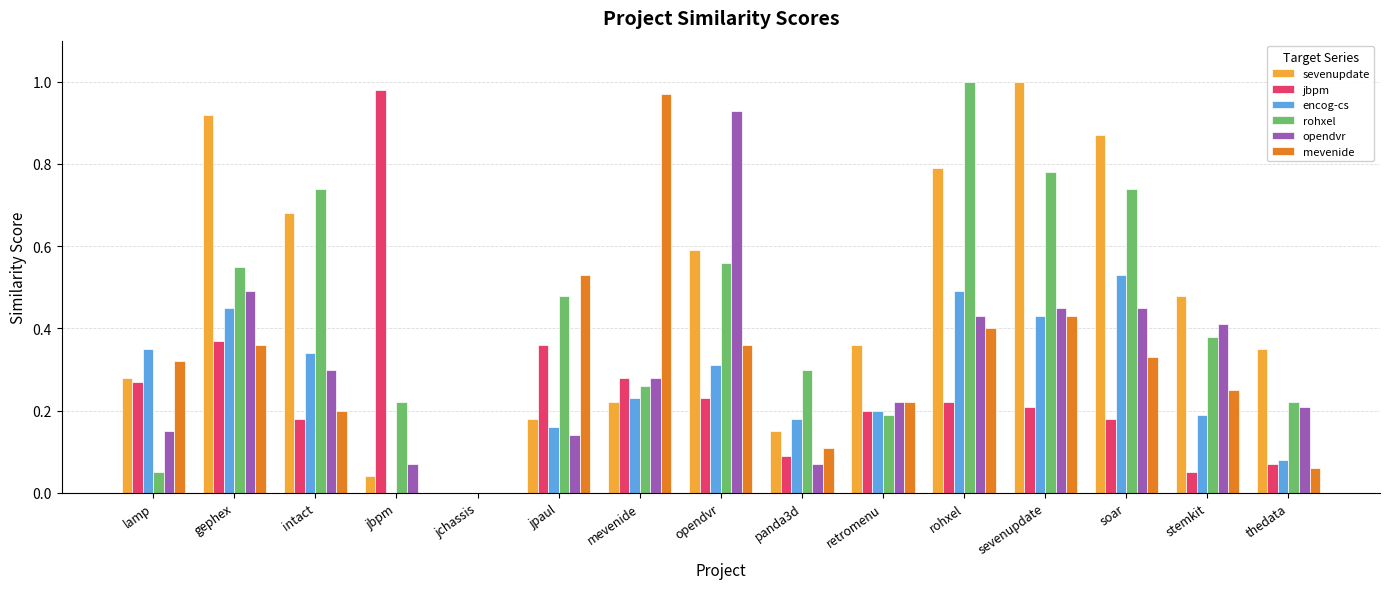

What is the total value across all series at sevenupdate?

3.3